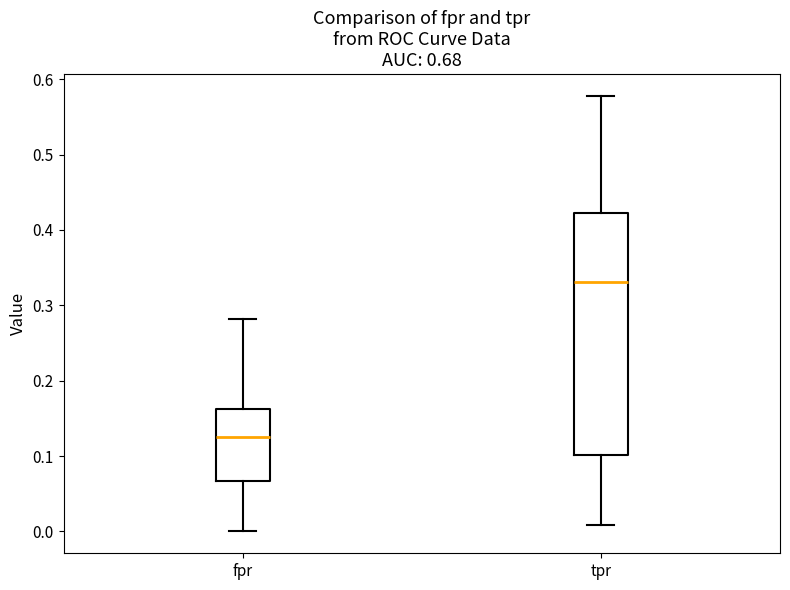

Which box has the lowest median line?

fpr